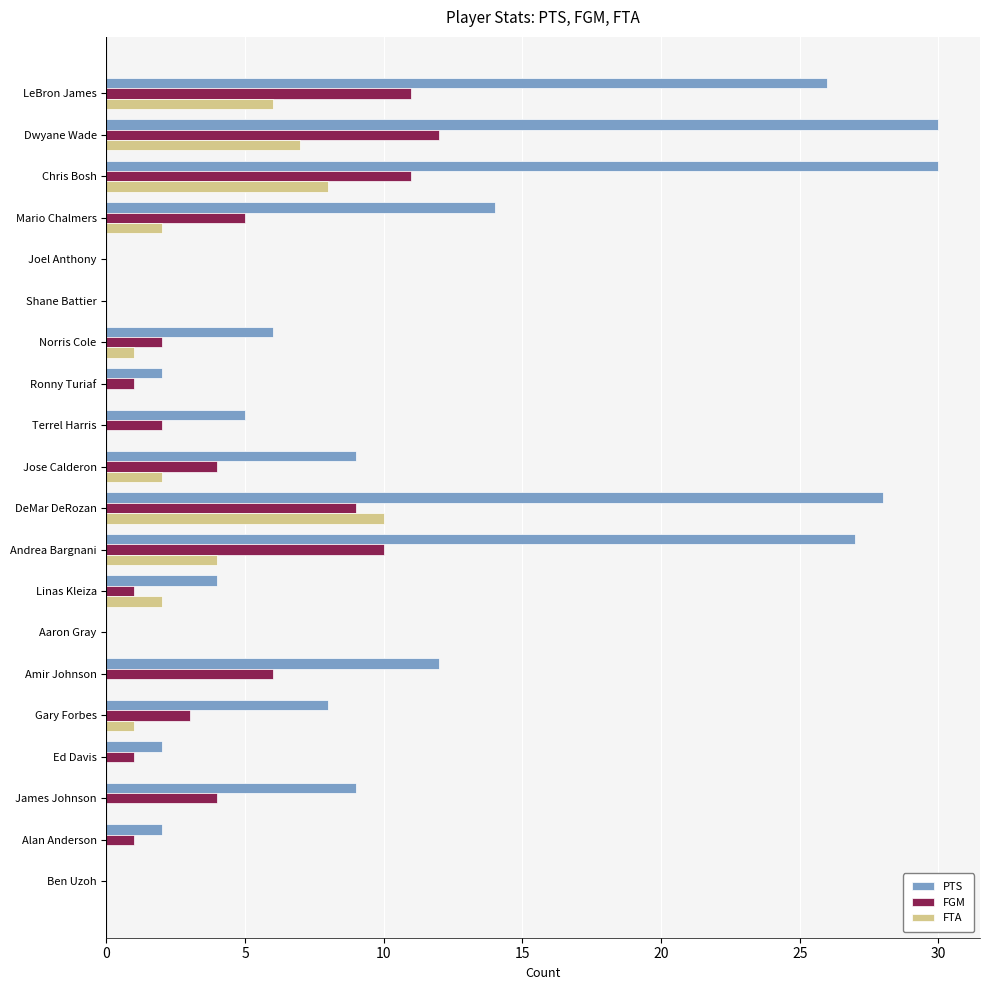

What is the sum of all FTA values?

43